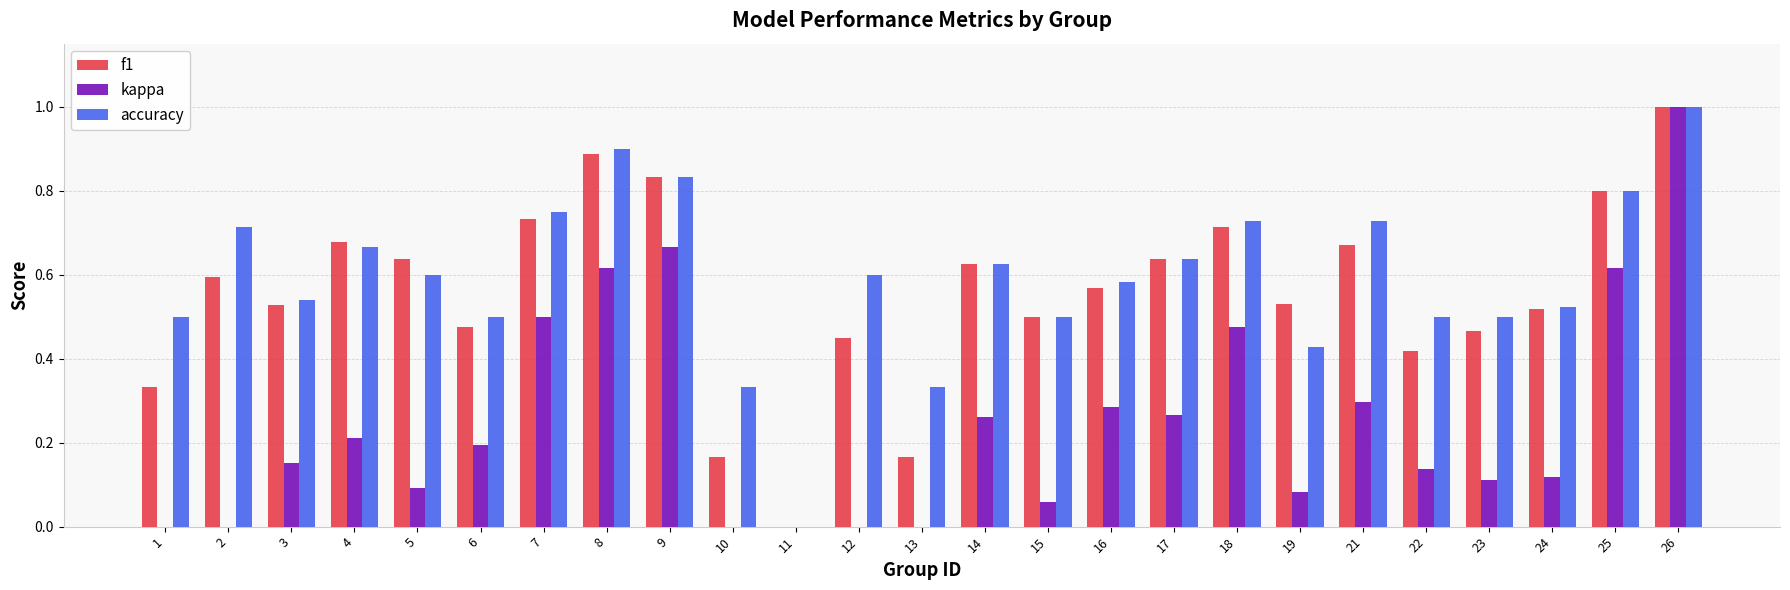

What is the sum of the accuracy values at 16 and 12?

1.2